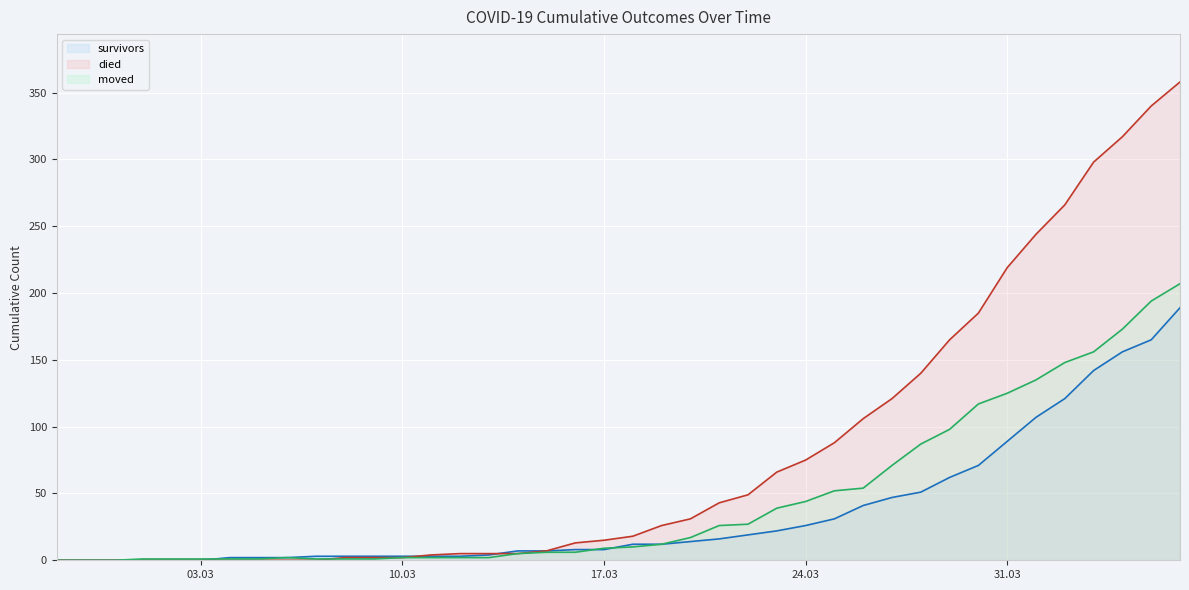

At which category does the chart reach its minimum across all series?

2020-02-27